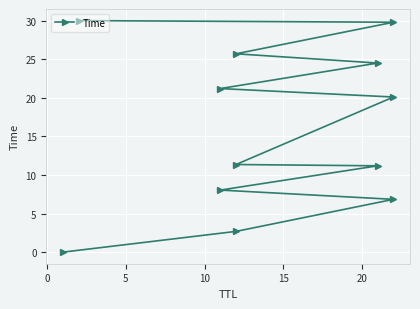

What is the difference between the second highest and minimum values?

29.8